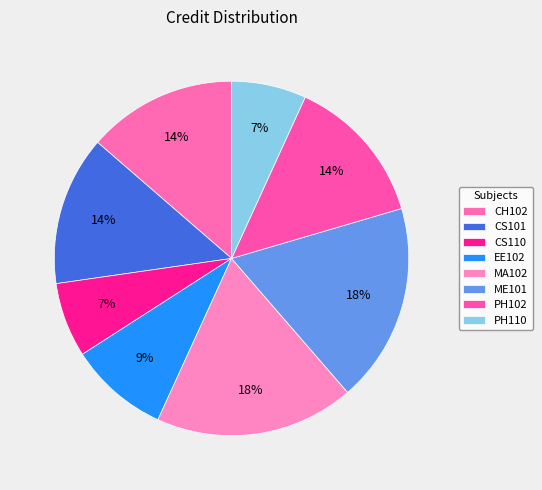

True or false: CS110 accounts for 7% of the total.

True